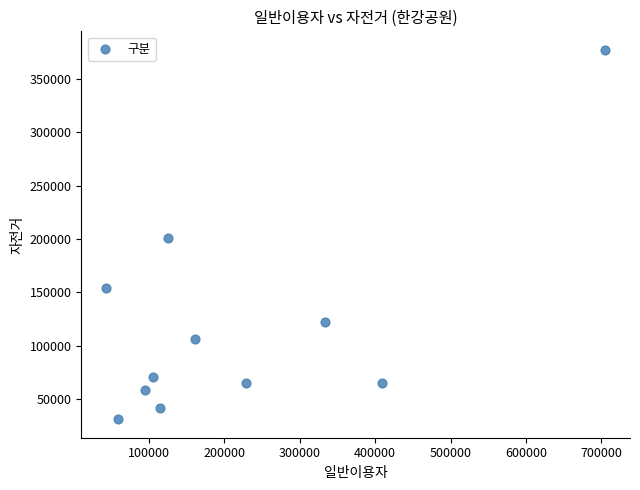

What is the range of Y values (max minus min)?

345761